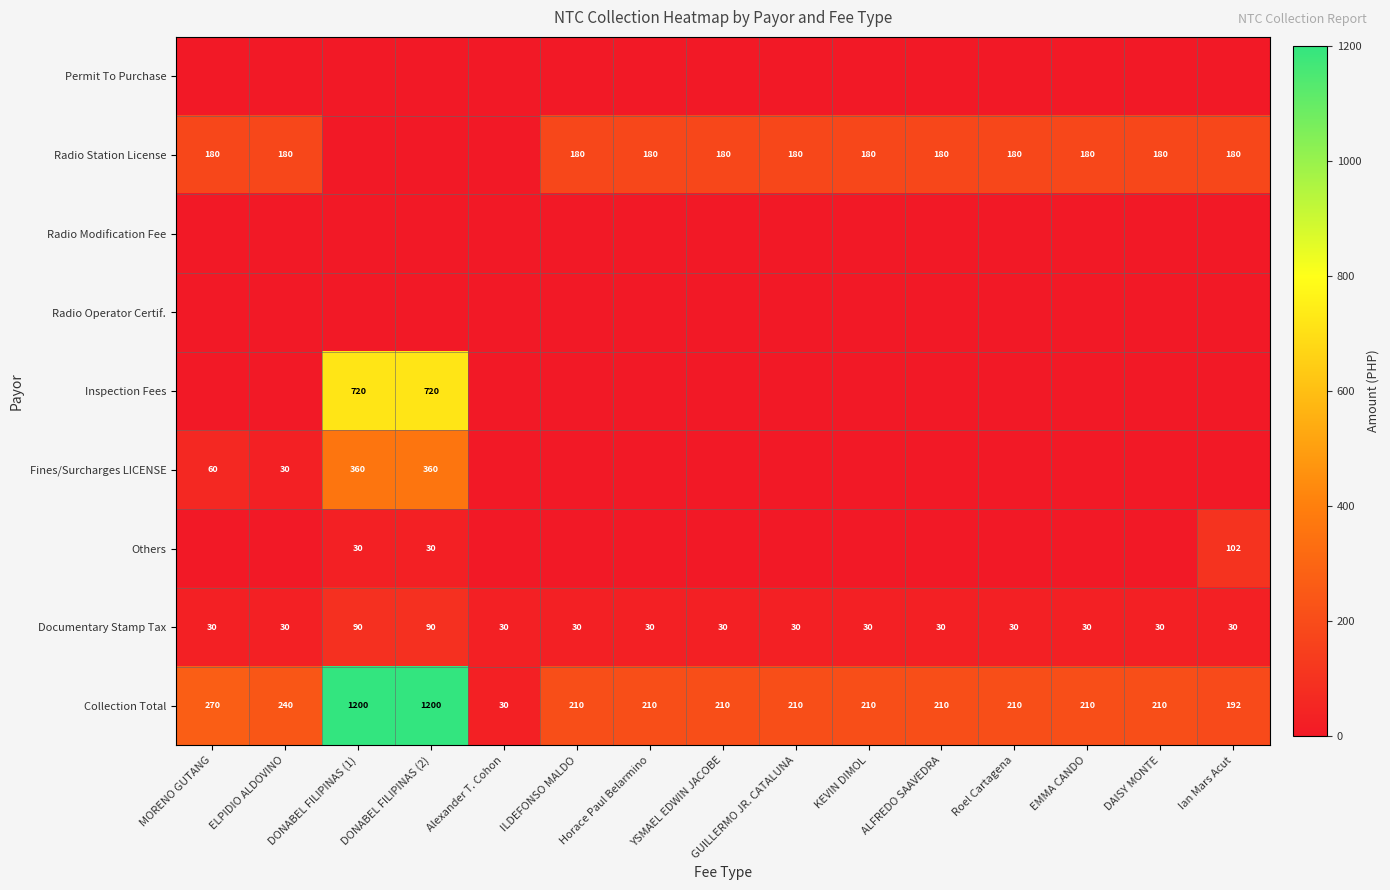

What value does the Collection Total series have at Roel Cartagena, to the nearest 100?

200